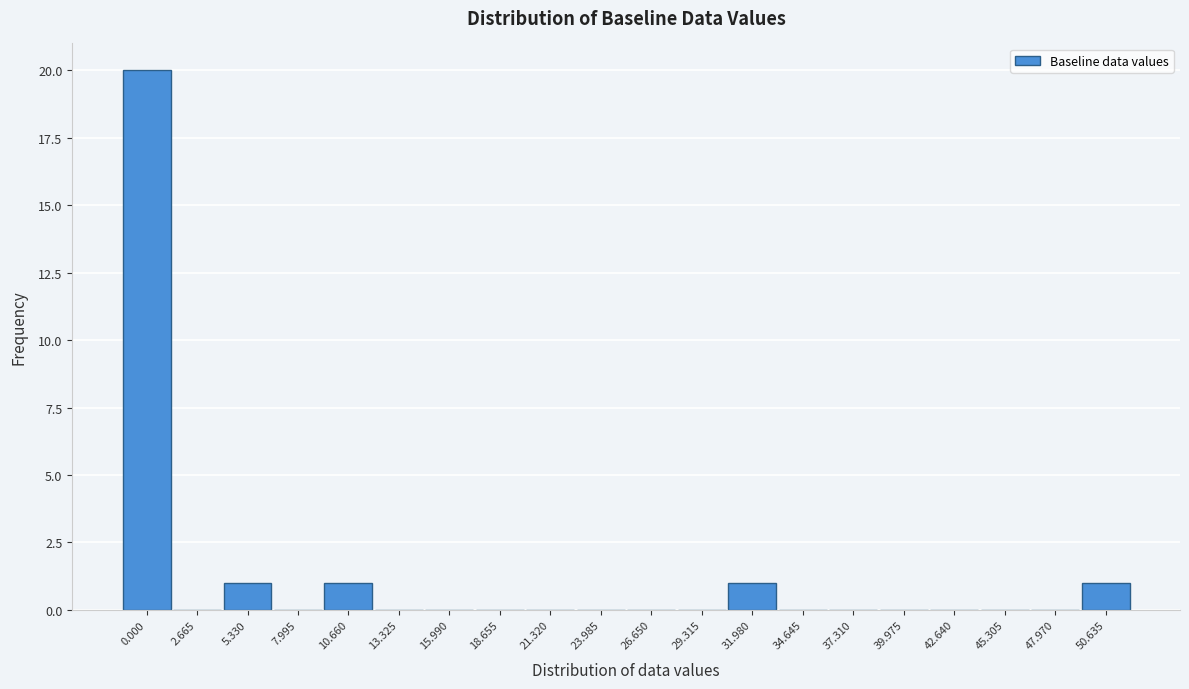

Reading left to right, transcribe all the data shown in this chart.

0.000=20	2.665=0	5.330=1	7.995=0	10.660=1	13.325=0	15.990=0	18.655=0	21.320=0	23.985=0	26.650=0	29.315=0	31.980=1	34.645=0	37.310=0	39.975=0	42.640=0	45.305=0	47.970=0	50.635=1